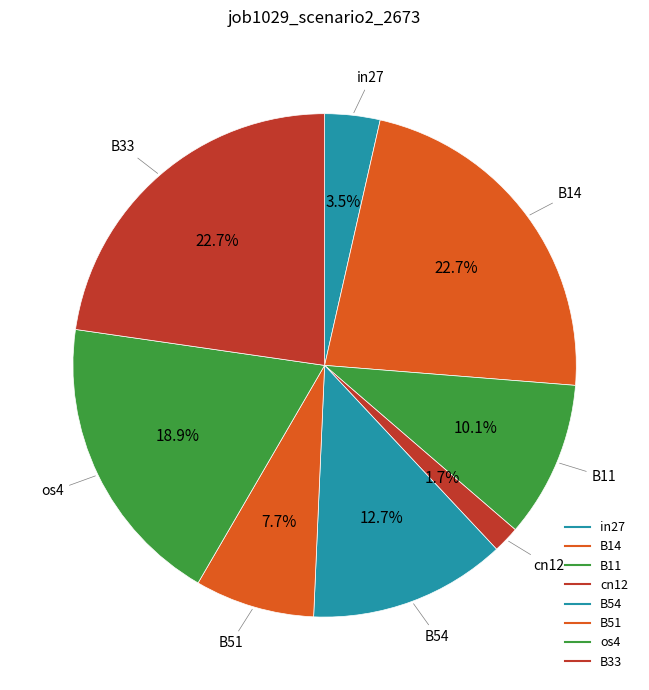

To the nearest percent, what portion does B14 represent?

23%